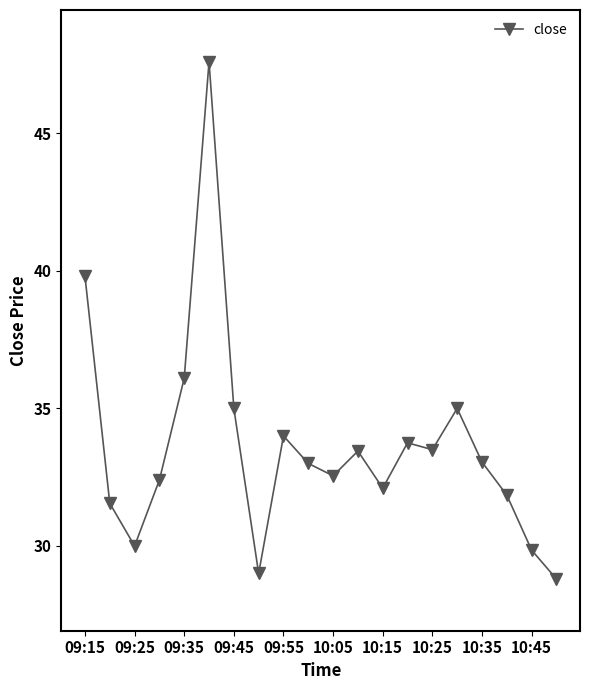

True or false: the data has more than 2 interior local peaks.

True